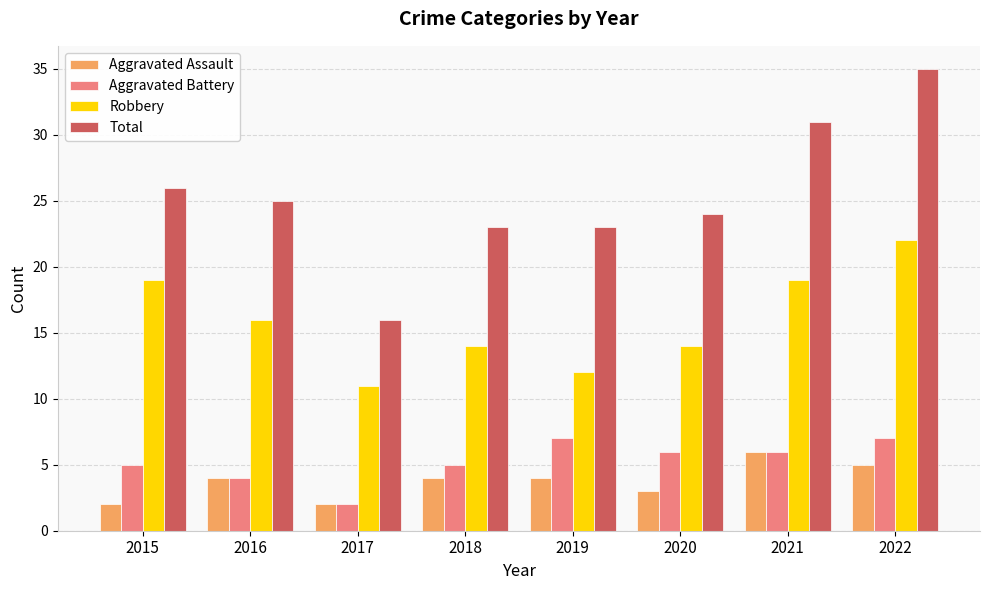

The value of Aggravated Battery at 2018 is 9. True or false?

False